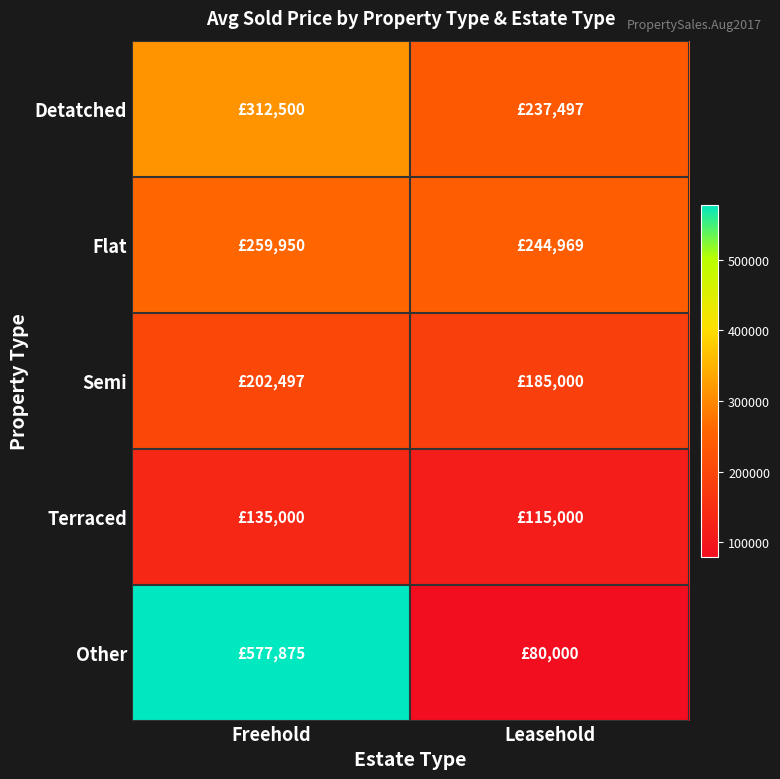

Reading right to left, transcribe all the data shown in this chart.

Detatched: Leasehold=237497	Freehold=312500
Flat: Leasehold=244969	Freehold=259950
Semi: Leasehold=185000	Freehold=202497
Terraced: Leasehold=115000	Freehold=135000
Other: Leasehold=80000	Freehold=577875